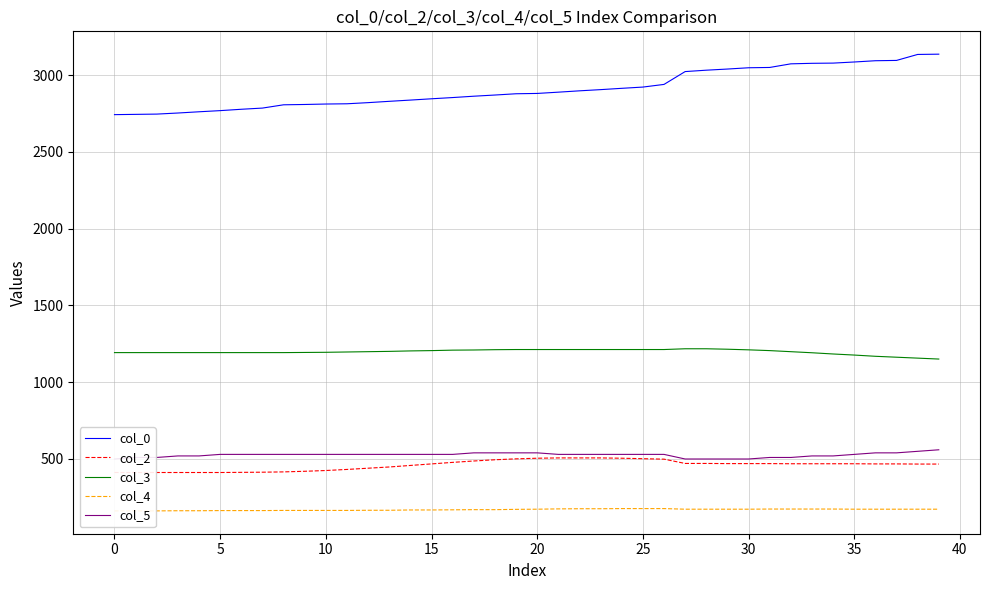

What is the maximum value for col_0?

3136.9